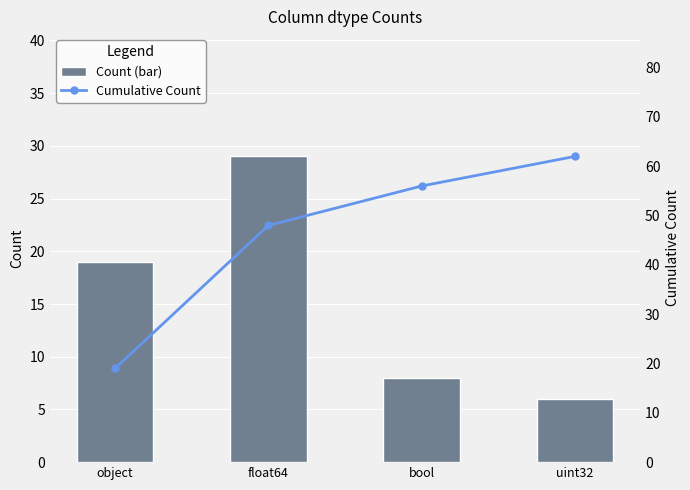

What is the total value across all series at float64?

77